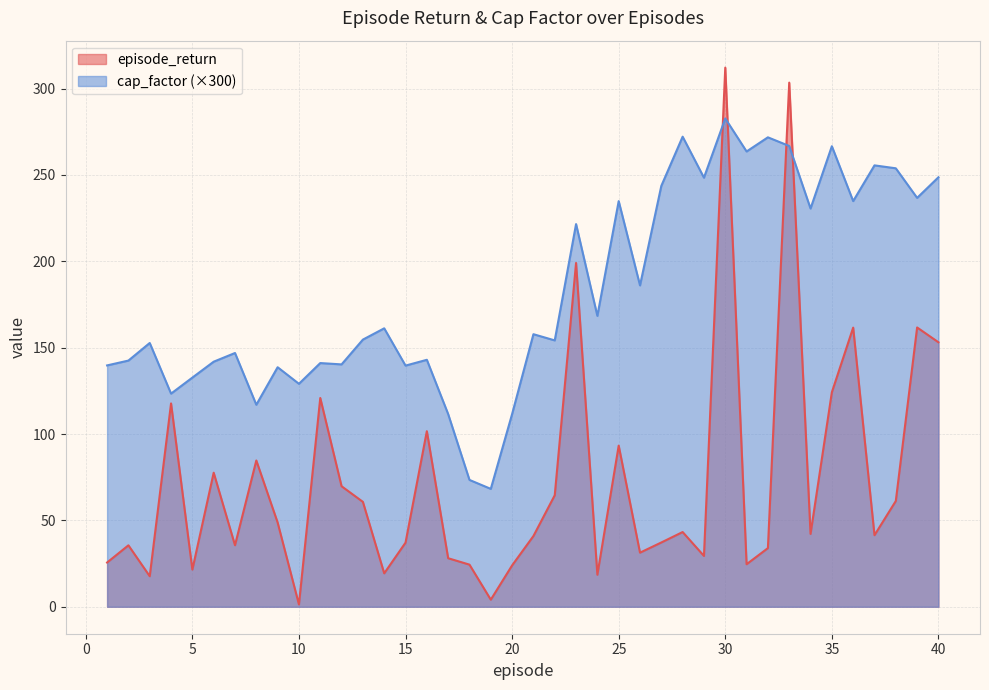

Reading left to right, extract all data points from this chart.

episode_return: 1=25.6	2=35.6	3=17.7	4=117.7	5=21.5	6=77.6	7=35.6	8=84.7	9=48.8	10=1.3	11=120.9	12=69.8	13=60.7	14=19.4	15=37.1	16=101.7	17=28.1	18=24.4	19=4.1	20=24.0	21=41.0	22=64.6	23=199.1	24=18.5	25=93.3	26=31.3	27=37.2	28=43.3	29=29.4	30=312.2	31=24.6	32=34.0	33=303.5	34=42.2	35=124.2	36=161.6	37=41.4	38=61.2	39=161.7	40=153.1
cap_factor: 1=139.7	2=142.5	3=152.7	4=123.4	5=132.7	6=141.9	7=146.9	8=117.0	9=138.7	10=129.1	11=141.1	12=140.3	13=154.7	14=161.2	15=139.6	16=143.0	17=111.6	18=73.4	19=68.3	20=111.6	21=157.8	22=154.2	23=221.6	24=168.4	25=234.9	26=186.1	27=243.7	28=272.2	29=248.4	30=282.7	31=263.6	32=271.8	33=266.8	34=230.6	35=266.6	36=234.9	37=255.6	38=253.9	39=236.7	40=248.7